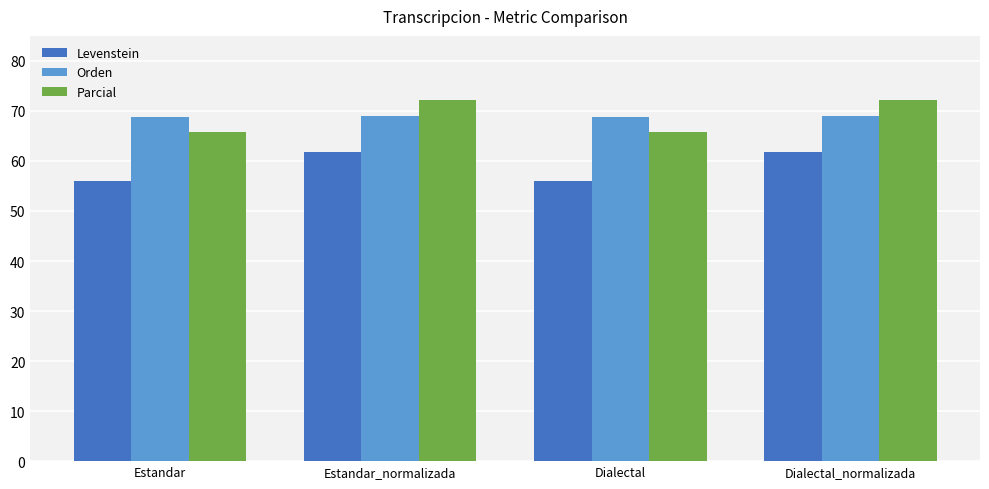

What is the difference between the highest and lowest values at Dialectal?

12.7